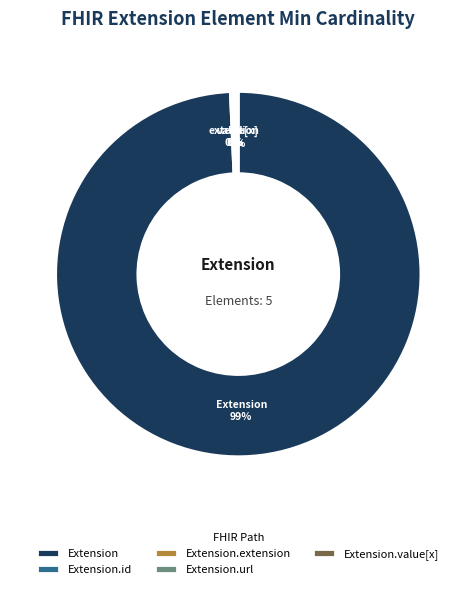

What is the majority slice?

Extension